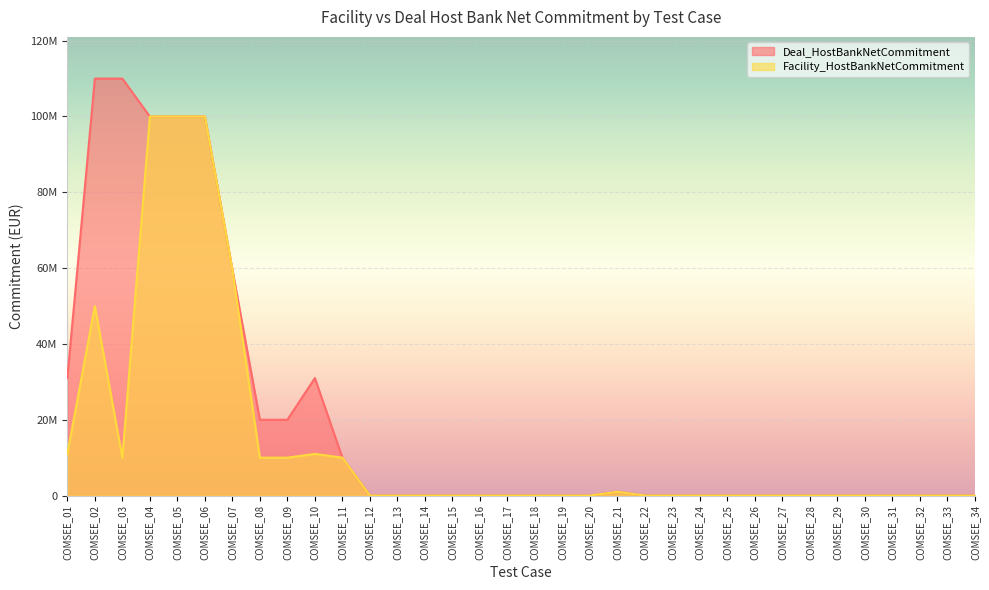

Between COMSEE_27 and COMSEE_34, which is larger?

COMSEE_27